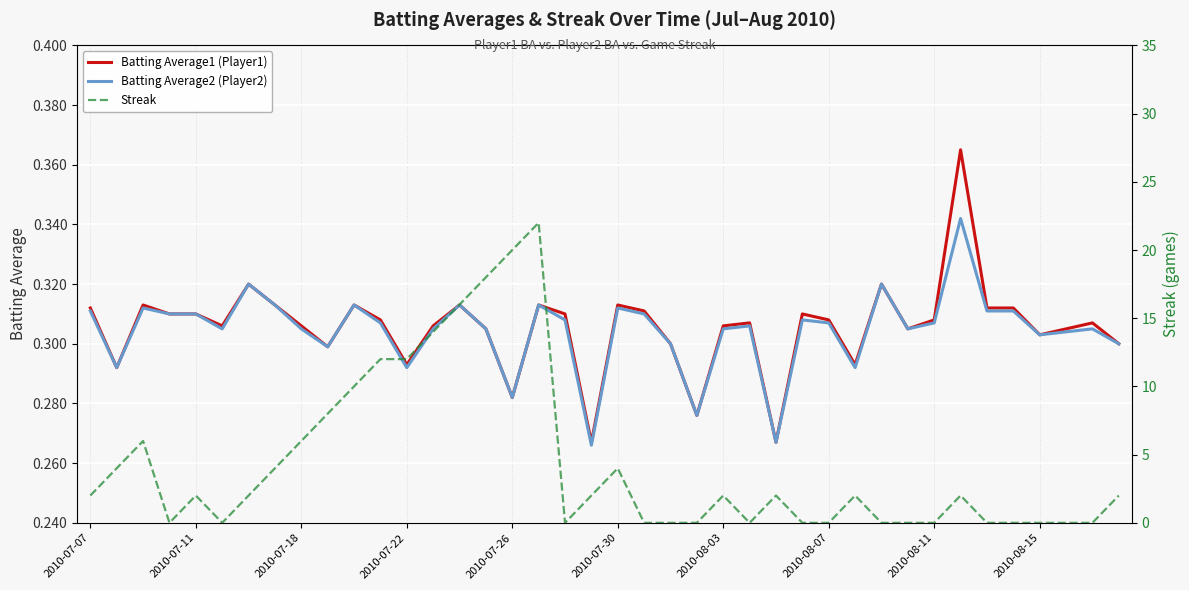

What are all the series names shown in the legend?

Batting Average1 (Player1), Batting Average2 (Player2), Streak